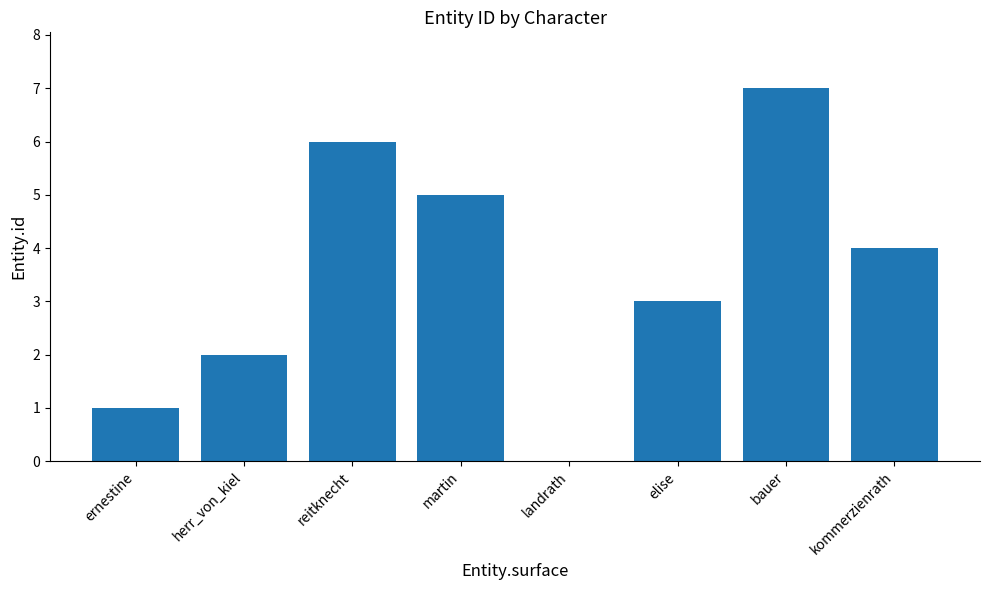

Read the value at kommerzienrath.

4